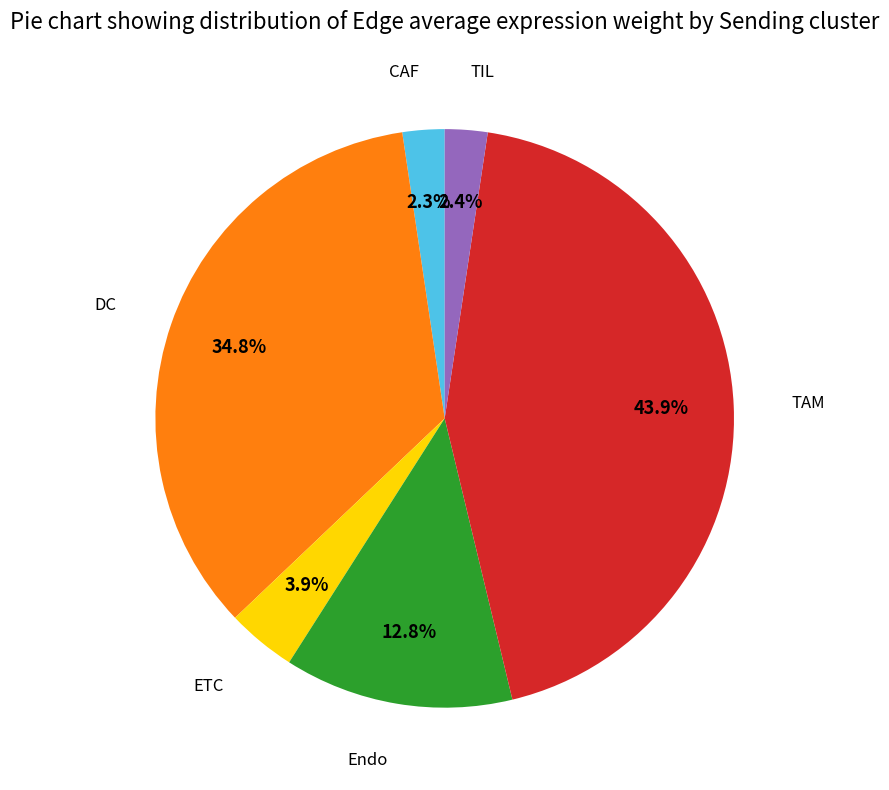

Is there any slice that represents more than half of the pie?

No